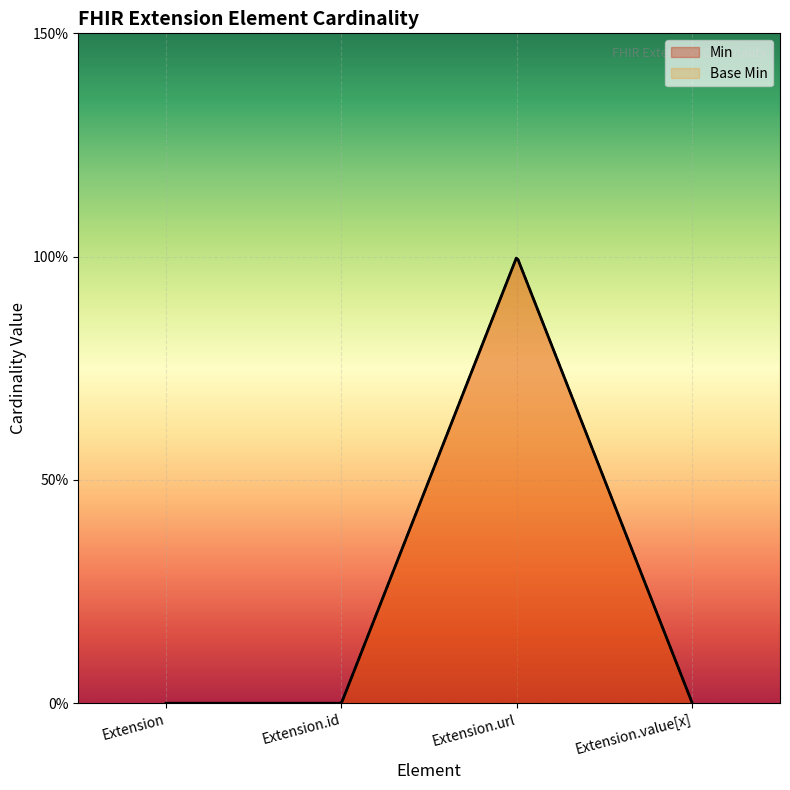

What is the highest value of the Min series?

1